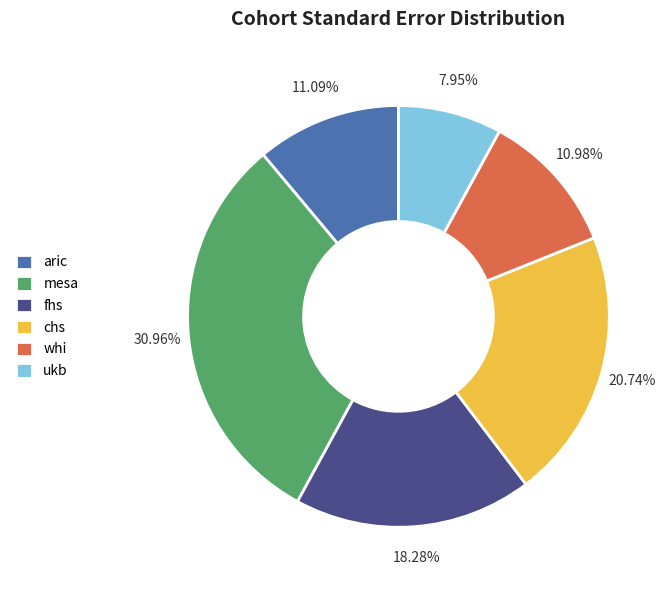

How many slices are in this pie chart?

6